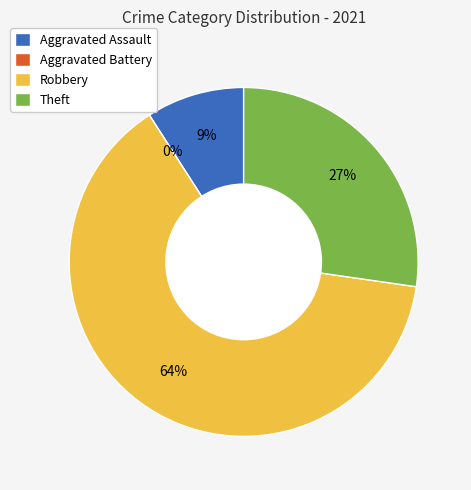

What percentage is the Aggravated Assault slice, to the nearest percent?

9%